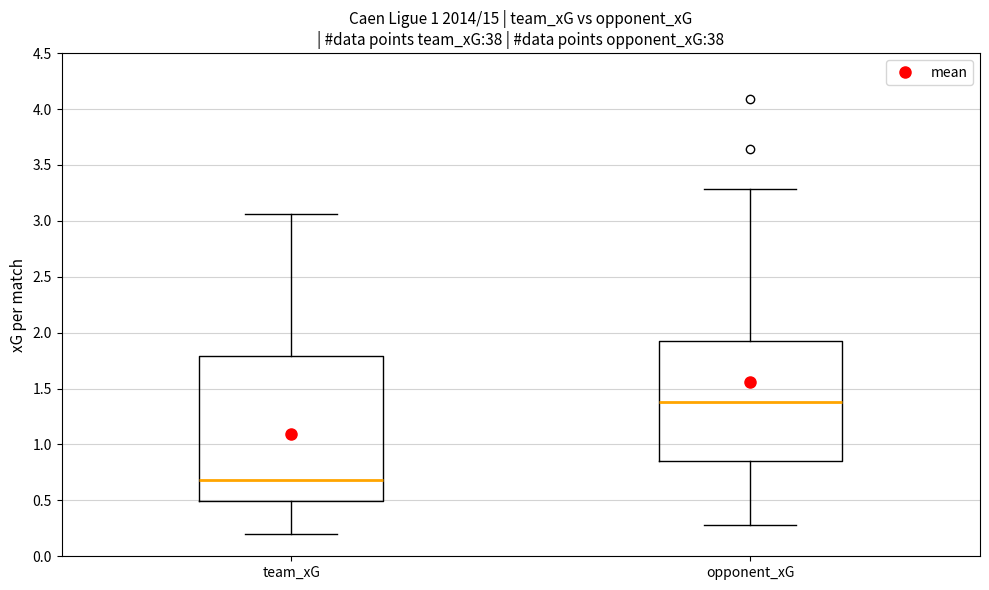

Which box is the tallest, from its lower edge to its upper edge?

team_xG